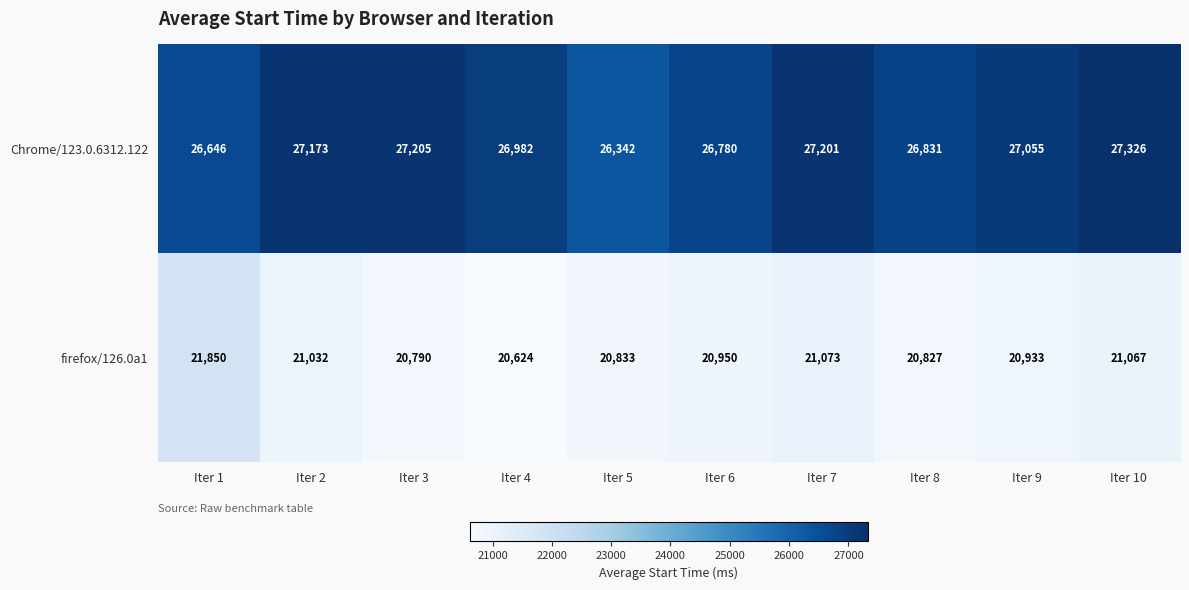

Between Iter 1 and Iter 3, which series saw the biggest shift?

firefox/126.0a1